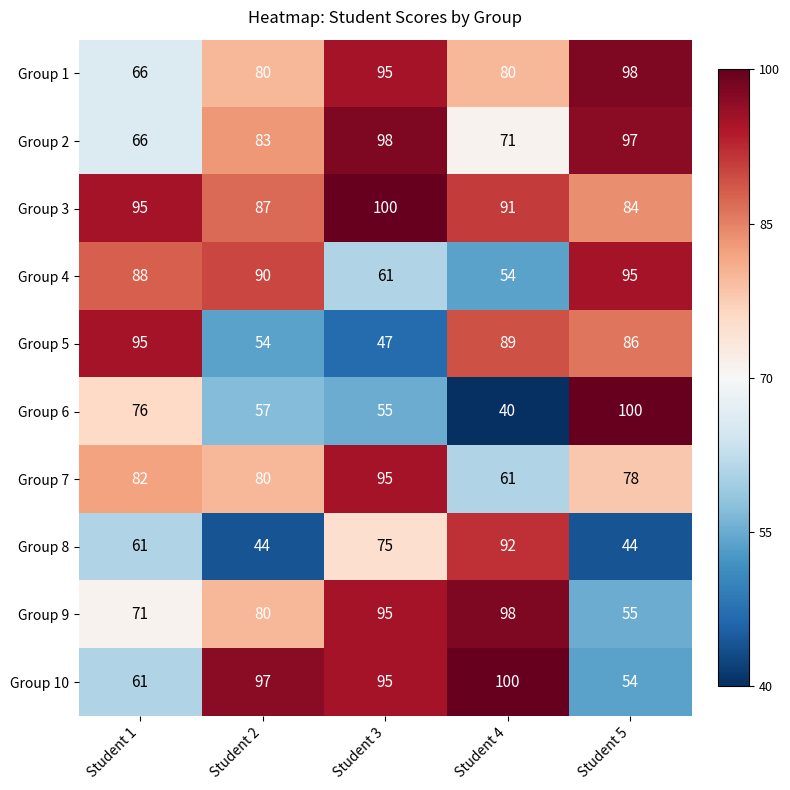

How many categories are shown in the chart?

5